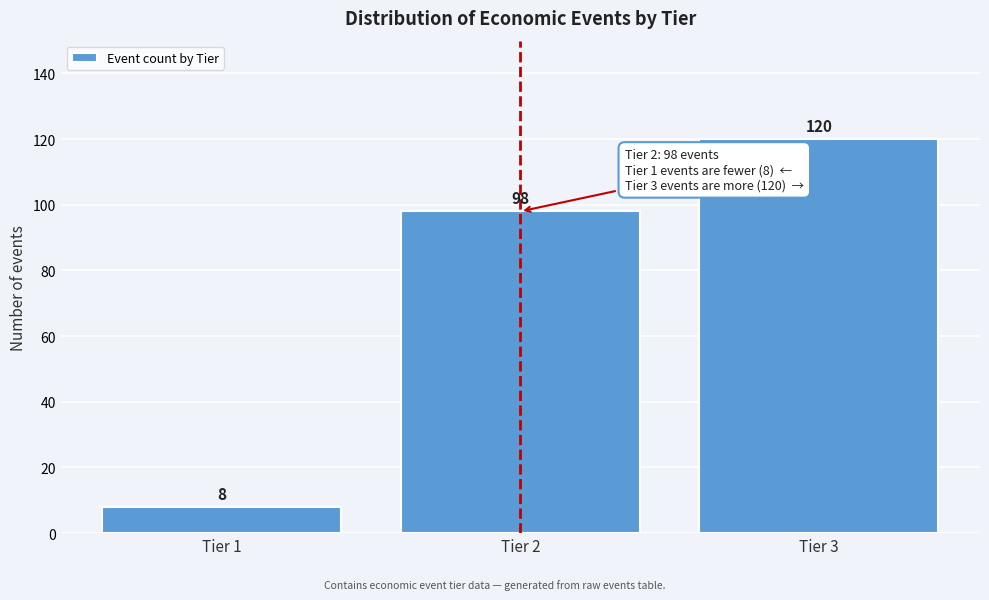

Reading right to left, extract all data points from this chart.

Tier 3=120	Tier 2=98	Tier 1=8